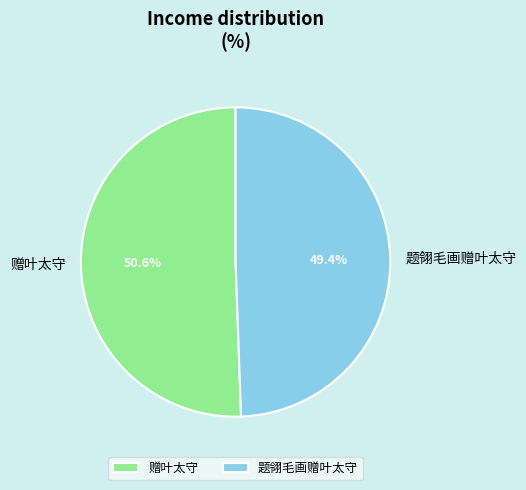

Does any single category account for the majority?

Yes